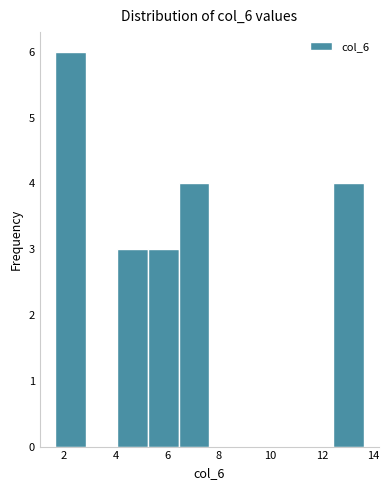

Reading left to right, transcribe this chart: for each bar, give the range it covers on the x-axis and its height. Neither the bar edges nor the heights are printed on the chart, so give them approximately, as read against the axes.

1.6 to 2.8: 6
2.8 to 4.0: 0
4.0 to 5.2: 3
5.2 to 6.4: 3
6.4 to 7.6: 4
7.6 to 8.8: 0
8.8 to 10.0: 0
10.0 to 11.2: 0
11.2 to 12.4: 0
12.4 to 13.6: 4